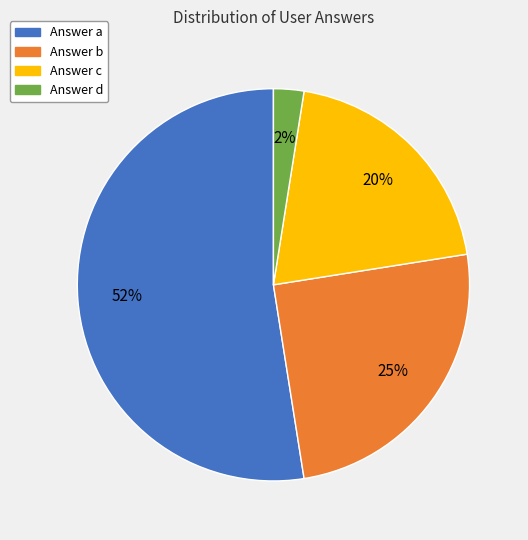

To the nearest percent, what is the average slice percentage?

25%